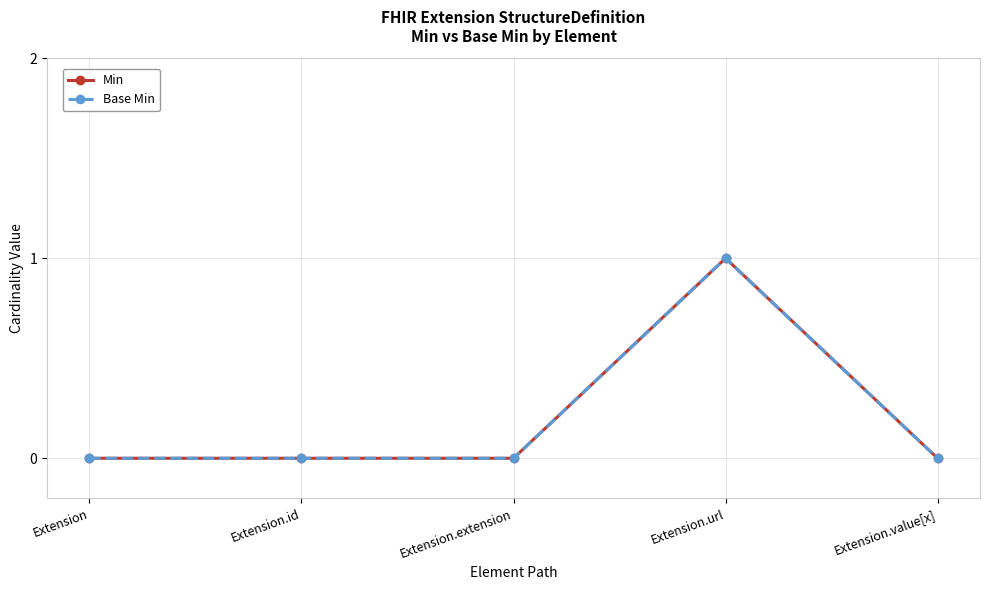

Is this an area chart (filled region under the line)?

No